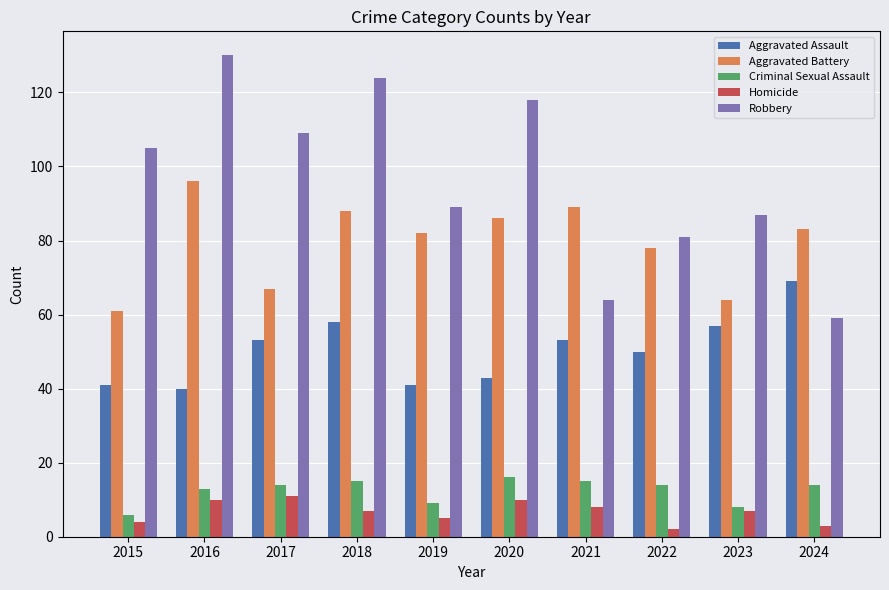

What is the value of the Robbery bar at the 1st from the left?

105